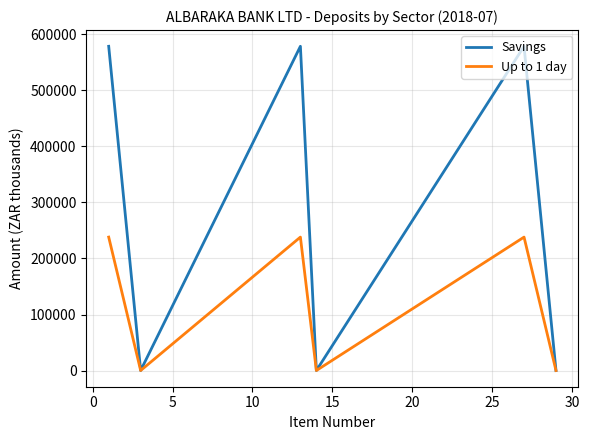

What is the highest value of the Savings series?

578858